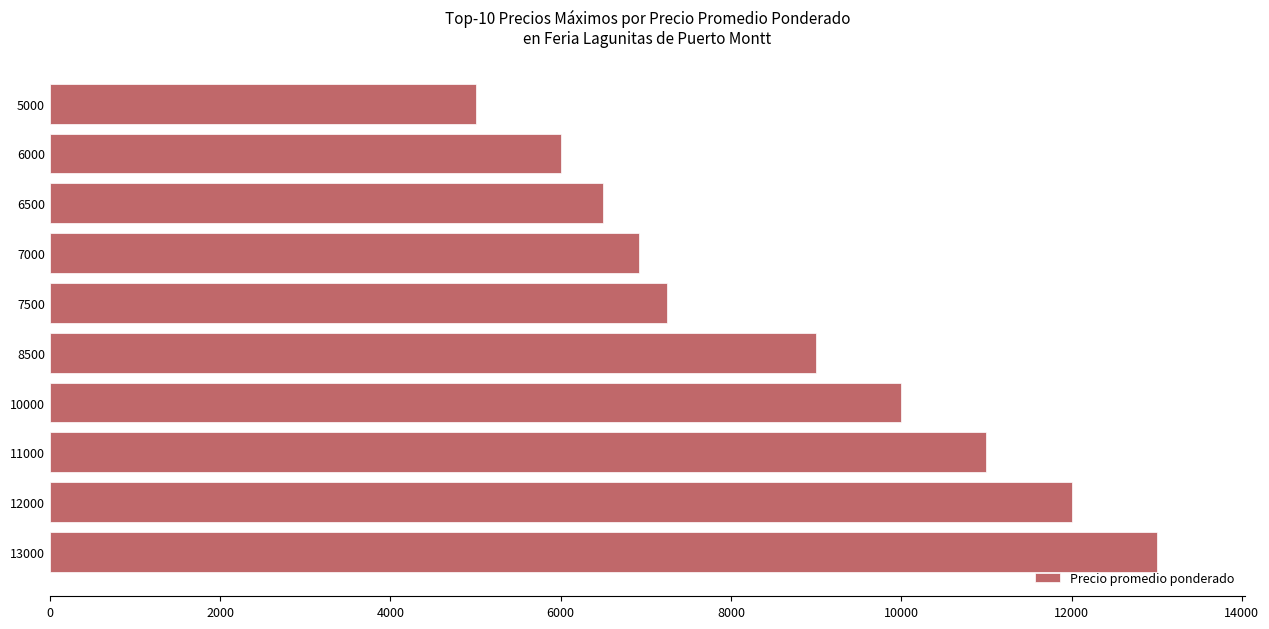

Reading top to bottom, what are all the values shown in this chart?

5000=5000	6000=6000	6500=6500	7000=6917	7500=7250	8500=9000	10000=10000	11000=11000	12000=12000	13000=13000